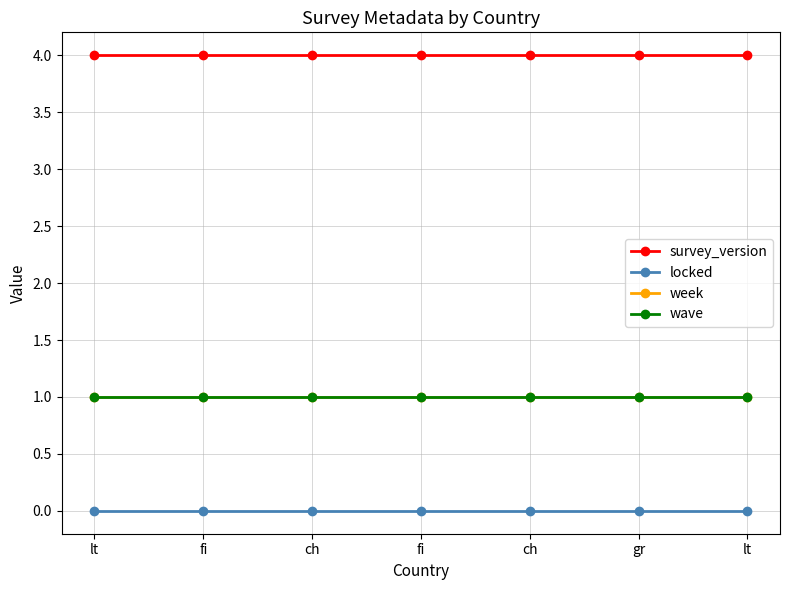

True or false: week has a value of 1 at ch.

True